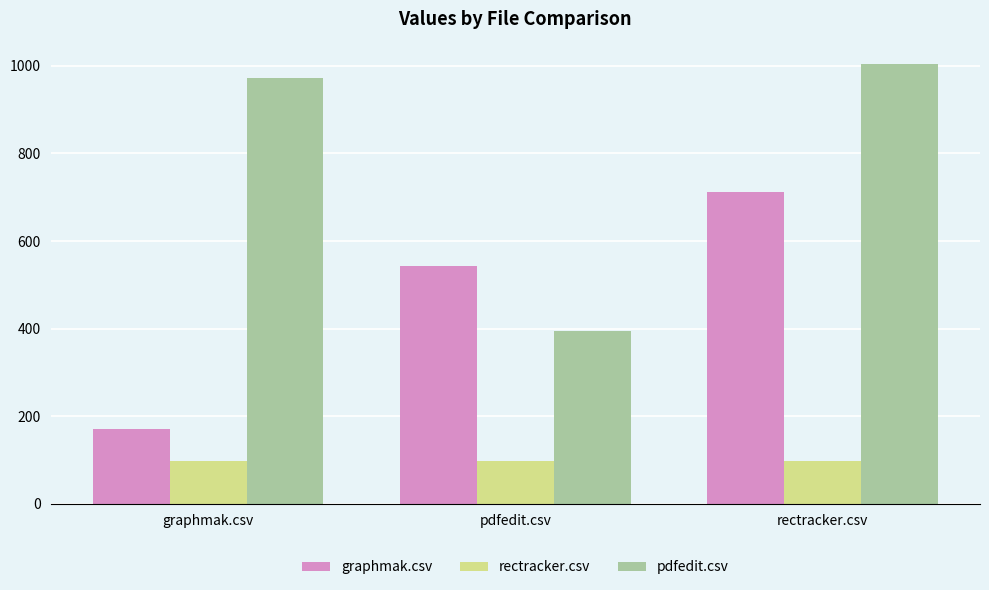

Reading left to right, transcribe all the data shown in this chart.

graphmak.csv: graphmak.csv=170.0	pdfedit.csv=542.0	rectracker.csv=711.0
rectracker.csv: graphmak.csv=98.5	pdfedit.csv=98.5	rectracker.csv=98.5
pdfedit.csv: graphmak.csv=973.0	pdfedit.csv=395.5	rectracker.csv=1005.0